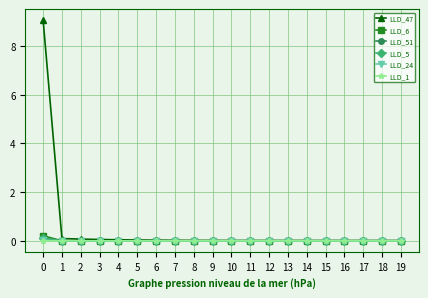

Which series has the largest total across all categories?

LLD_47